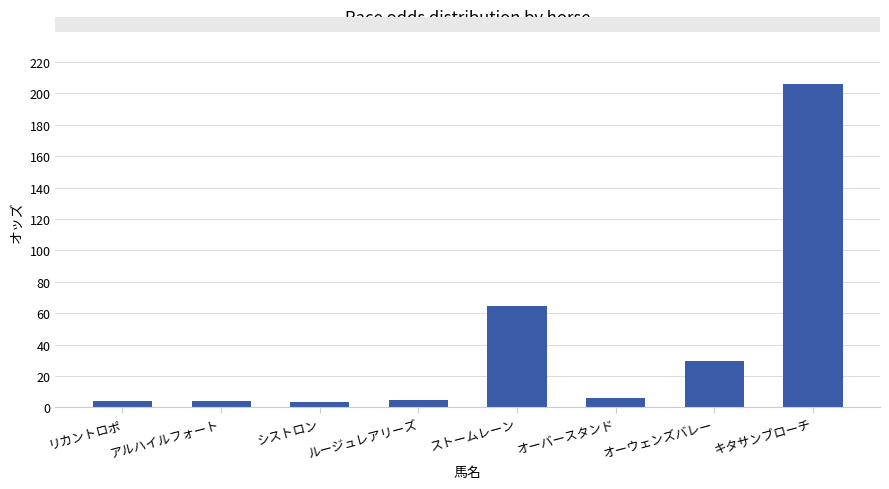

What is the average value?

40.2